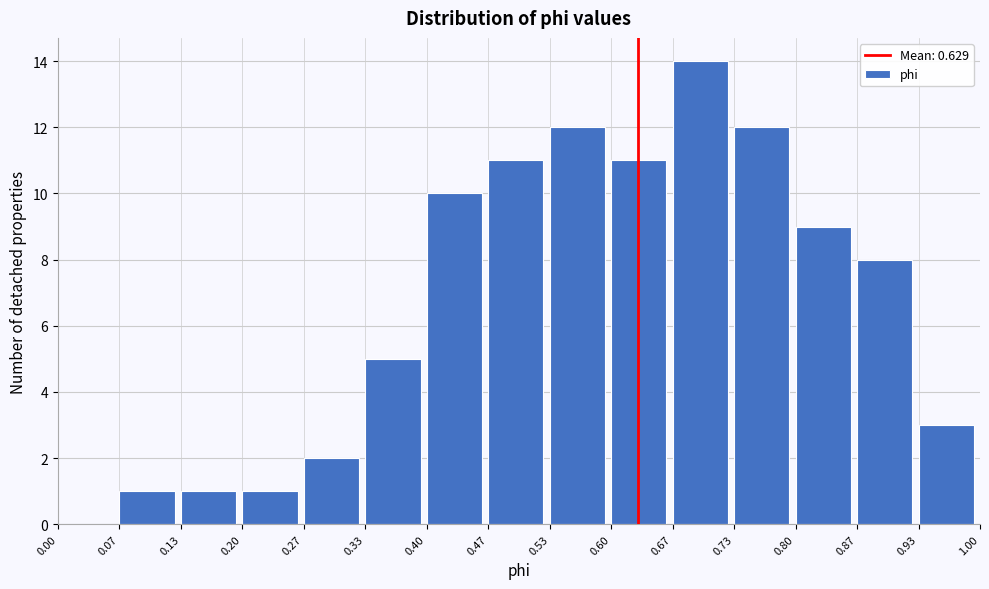

What is the height of the bar covering 0.67 to 0.73 on the x-axis? The values are not printed on the chart, so give them approximately, as read against the axis.

14